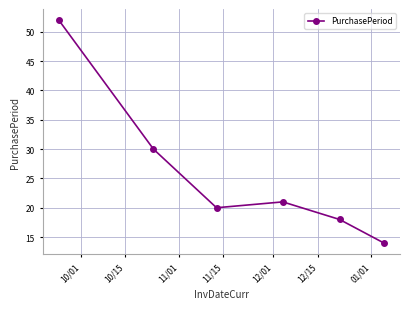

Reading left to right, what are all the values shown in this chart?

52	30	20	21	18	14